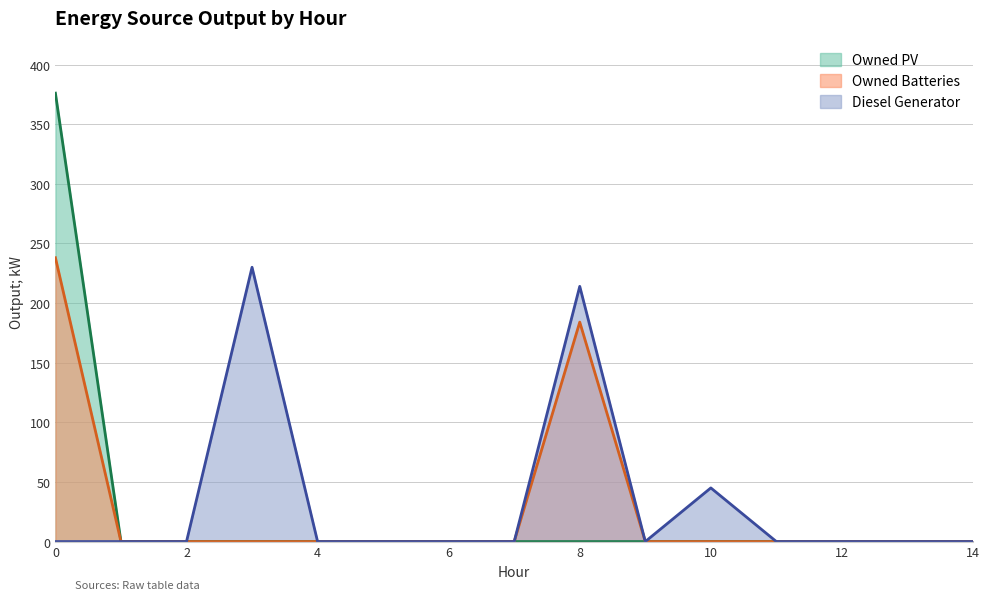

What is the average value of the Diesel Generator series?

33